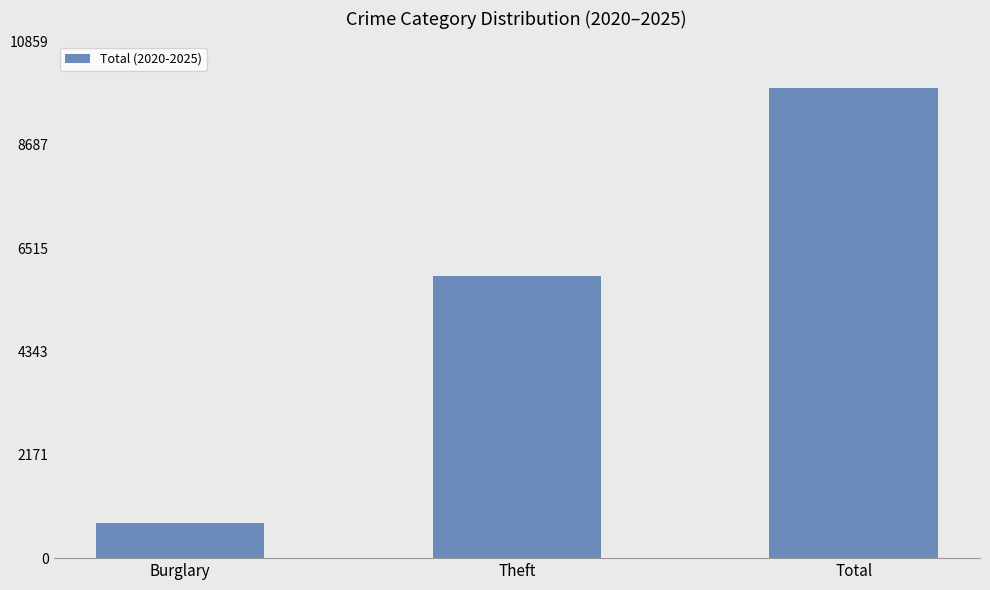

Which category has the lowest value across all series?

Burglary